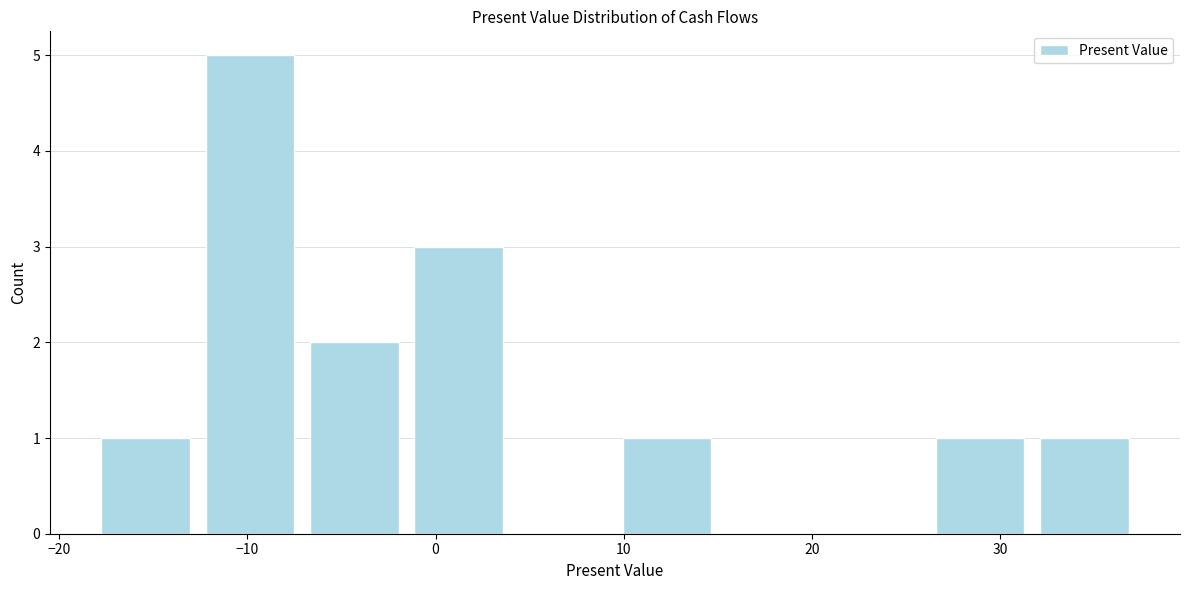

How tall is the bar that spans -13 to -7 on the x-axis? Neither the bar edges nor the heights are printed on the chart, so give them approximately, as read against the axes.

5